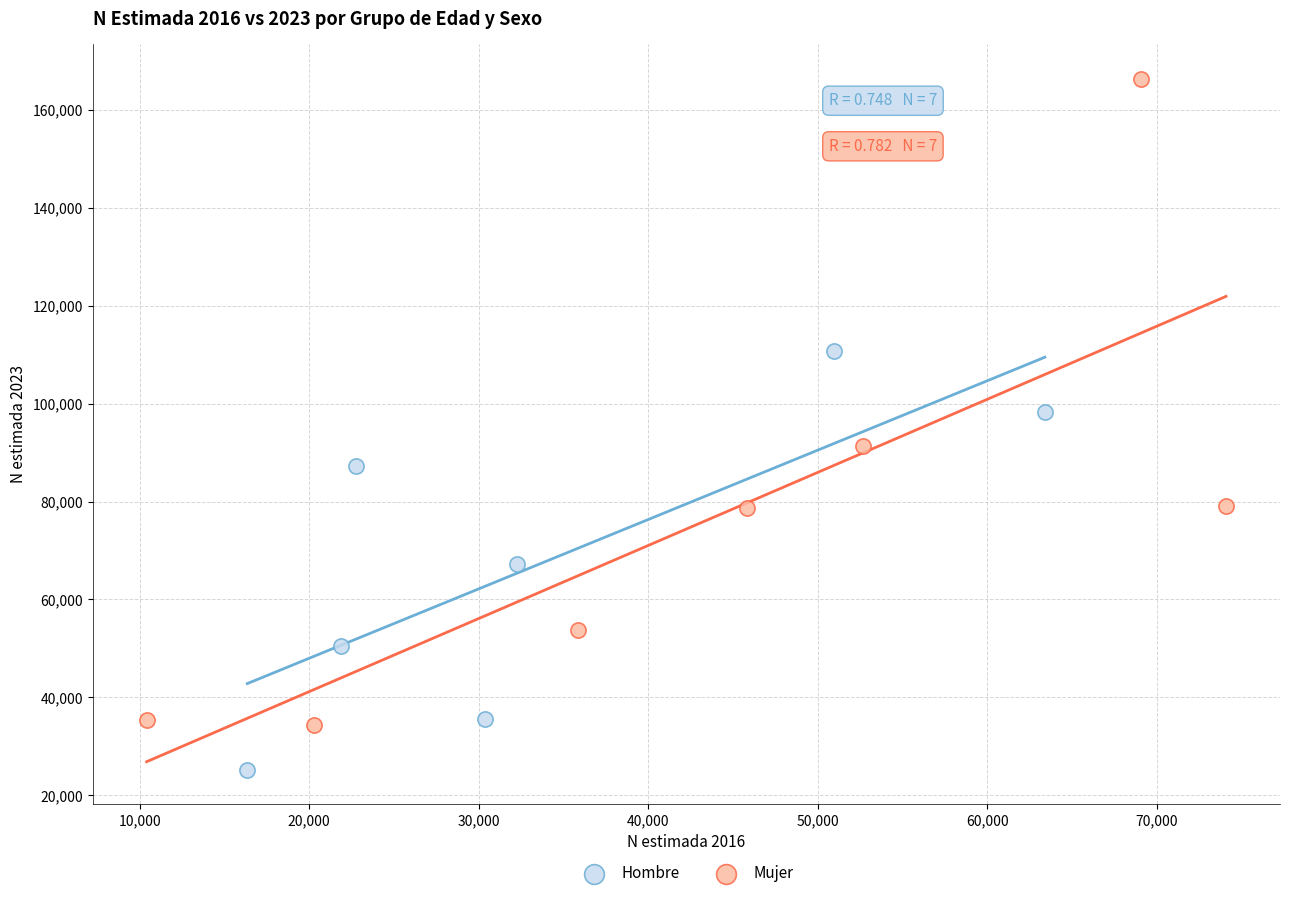

What are all the series names shown in the legend?

Hombre, Mujer